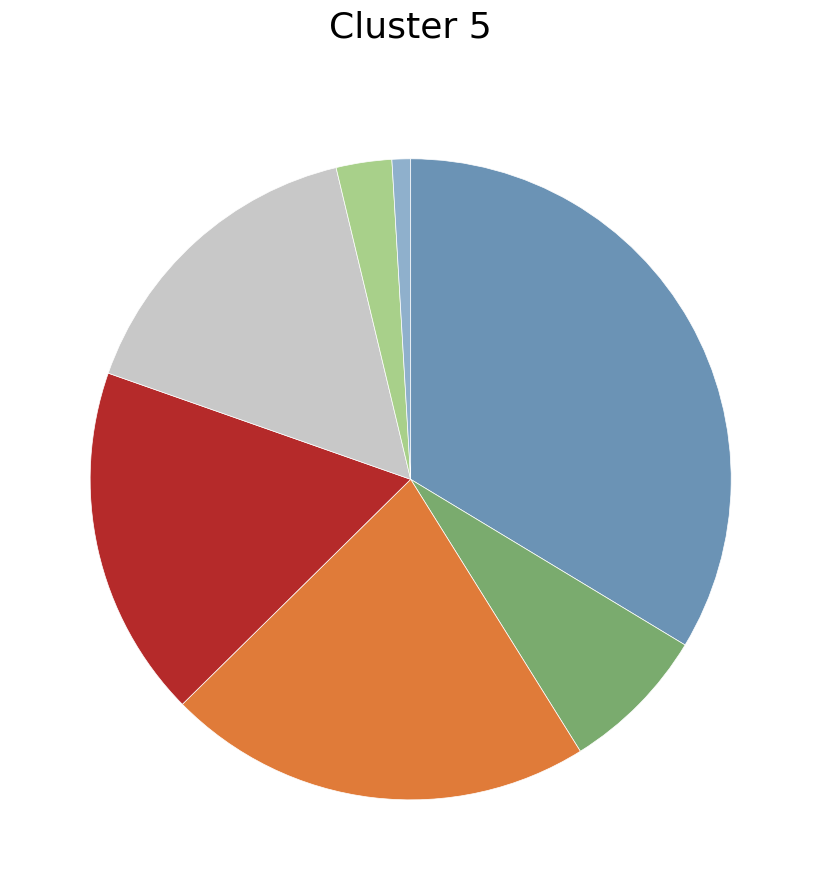

Does any single category account for the majority?

No